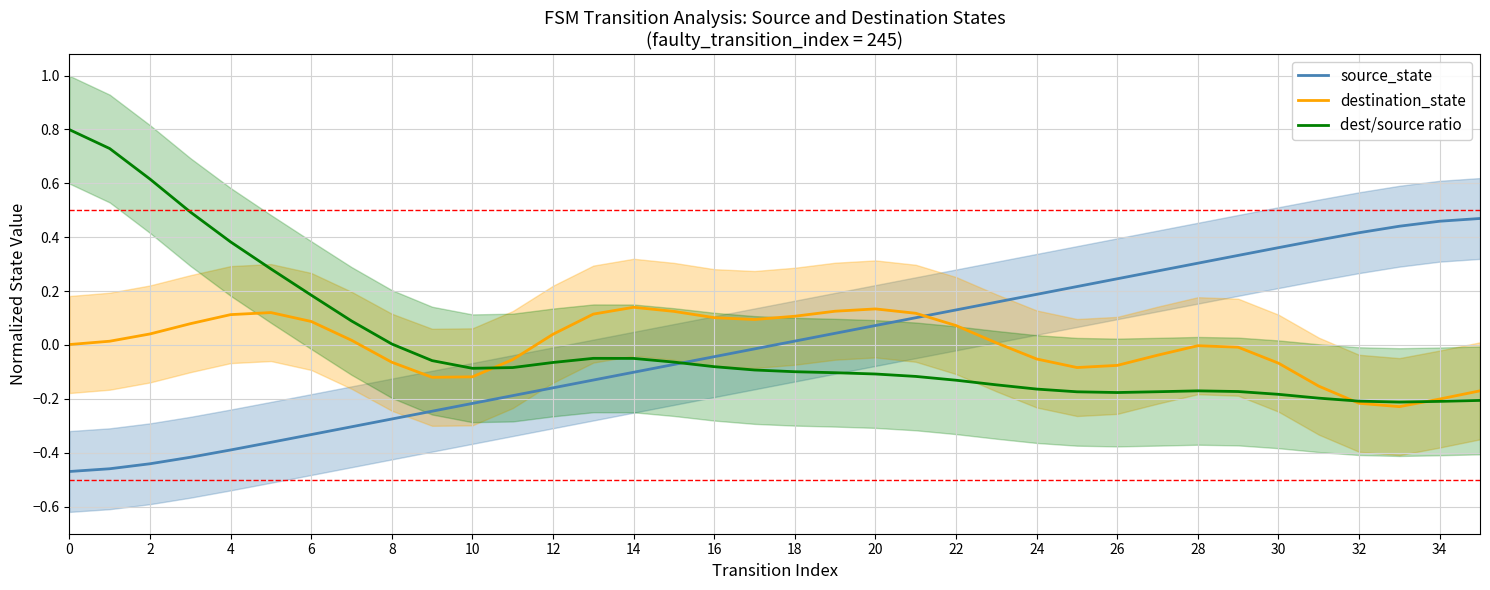

Reading left to right, transcribe all the data shown in this chart.

source_state: -0.5	-0.5	-0.4	-0.4	-0.4	-0.4	-0.3	-0.3	-0.3	-0.2	-0.2	-0.2	-0.2	-0.1	-0.1	-0.1	-0.0	-0.0	0.0	0.0	0.1	0.1	0.1	0.2	0.2	0.2	0.2	0.3	0.3	0.3	0.4	0.4	0.4	0.4	0.5	0.5
destination_state: 0.0	0.0	0.0	0.1	0.1	0.1	0.1	0.0	-0.1	-0.1	-0.1	-0.1	0.0	0.1	0.1	0.1	0.1	0.1	0.1	0.1	0.1	0.1	0.1	0.0	-0.1	-0.1	-0.1	-0.0	-0.0	-0.0	-0.1	-0.2	-0.2	-0.2	-0.2	-0.2
dest/source ratio: 0.8	0.7	0.6	0.5	0.4	0.3	0.2	0.1	0.0	-0.1	-0.1	-0.1	-0.1	-0.0	-0.0	-0.1	-0.1	-0.1	-0.1	-0.1	-0.1	-0.1	-0.1	-0.1	-0.2	-0.2	-0.2	-0.2	-0.2	-0.2	-0.2	-0.2	-0.2	-0.2	-0.2	-0.2